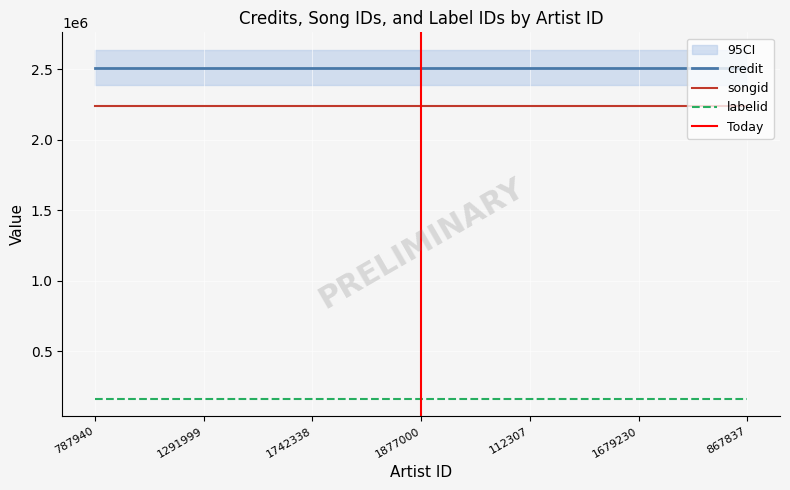

Which series changed the most between 1877000 and 112307?

credit